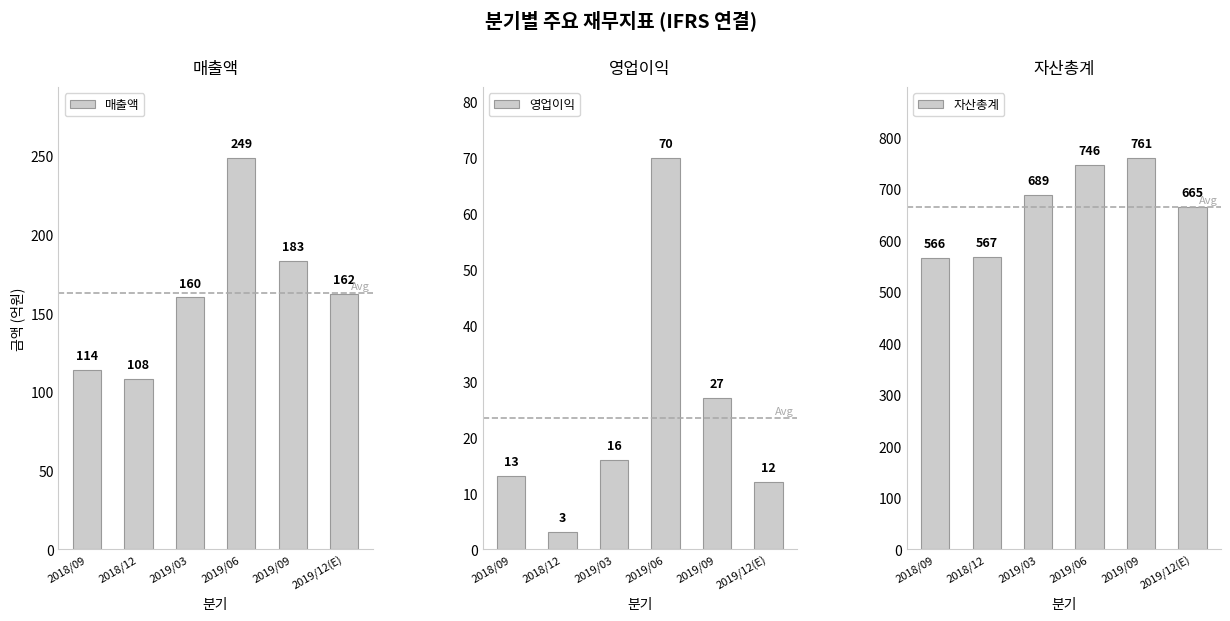

The 매출액 series shows 162 at 2019/12(E). True or false?

True